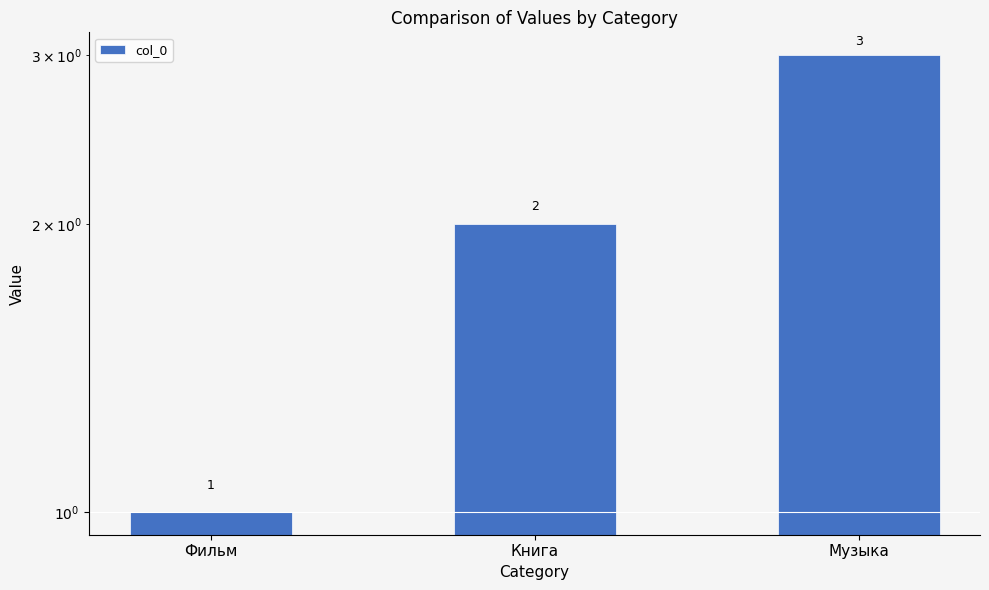

Which has a higher value, Книга or Музыка?

Музыка